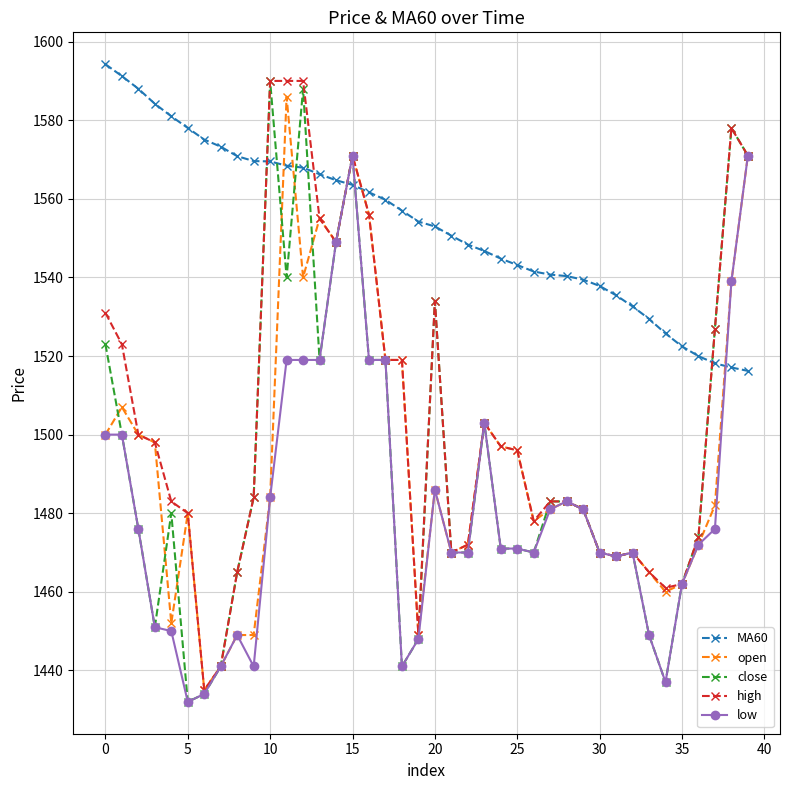

Which series has the largest total across all categories?

MA60